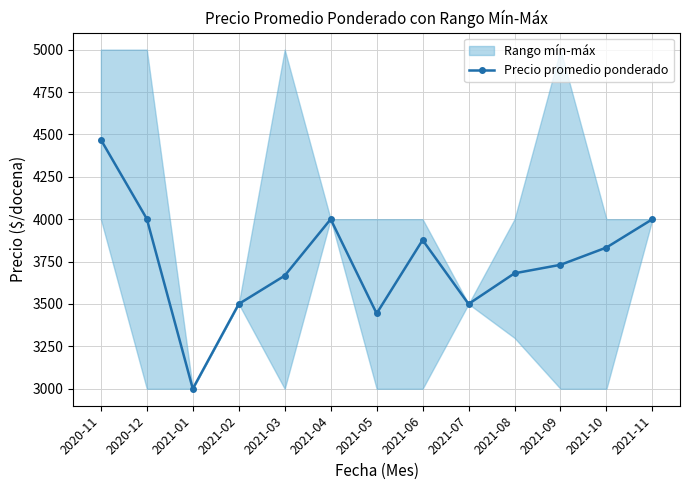

What is the sum of all values?

48704